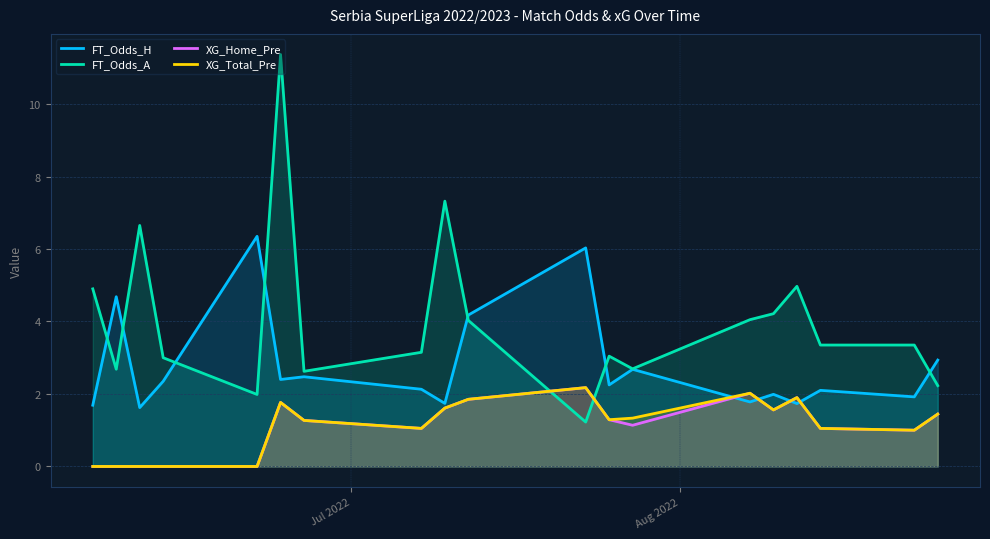

What is the maximum value for FT_Odds_H?

6.4